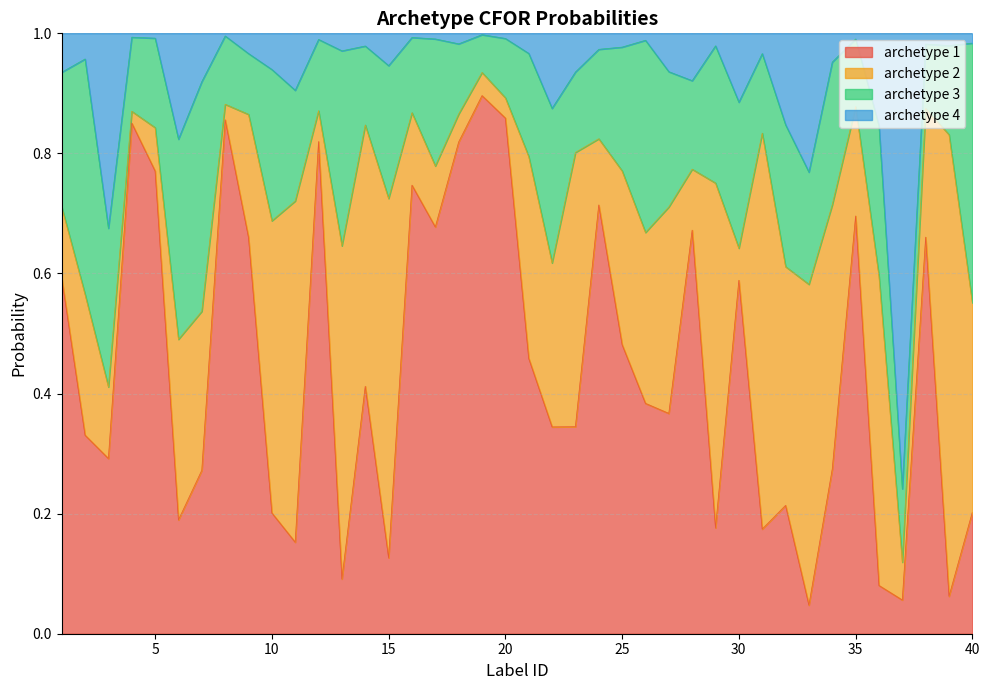

Is it true that archetype 1 equals 0.3 at 3?

True